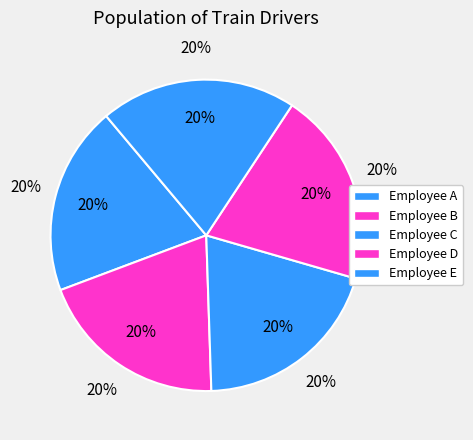

How many segments does this pie chart have?

5